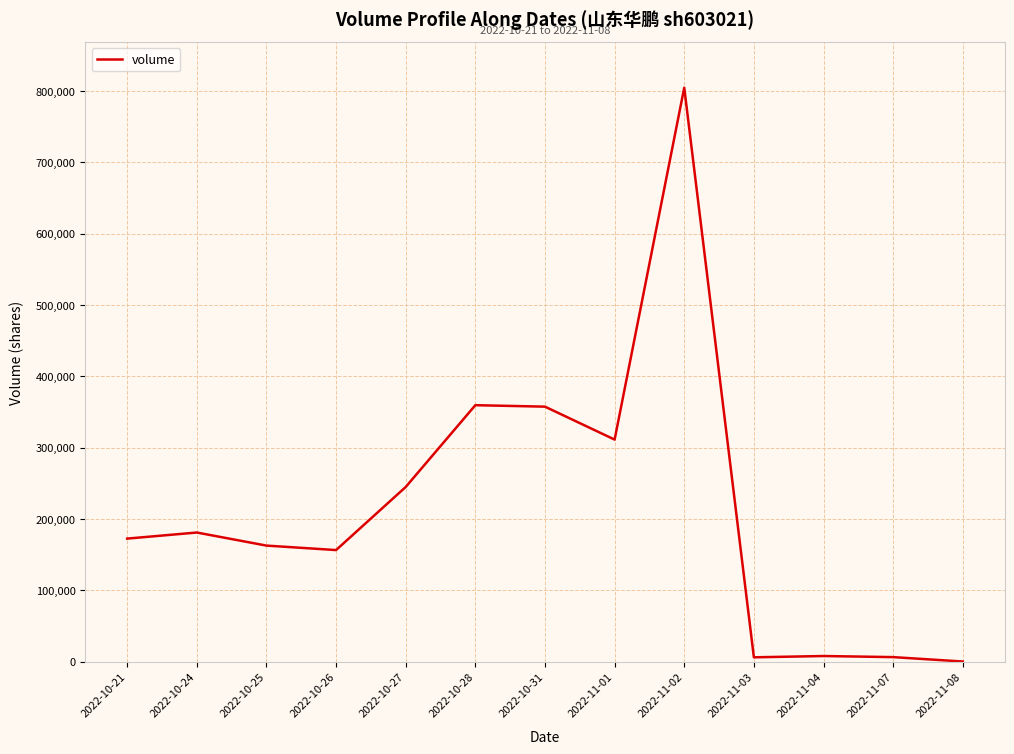

The value at 2022-10-31 is 357377. True or false?

True